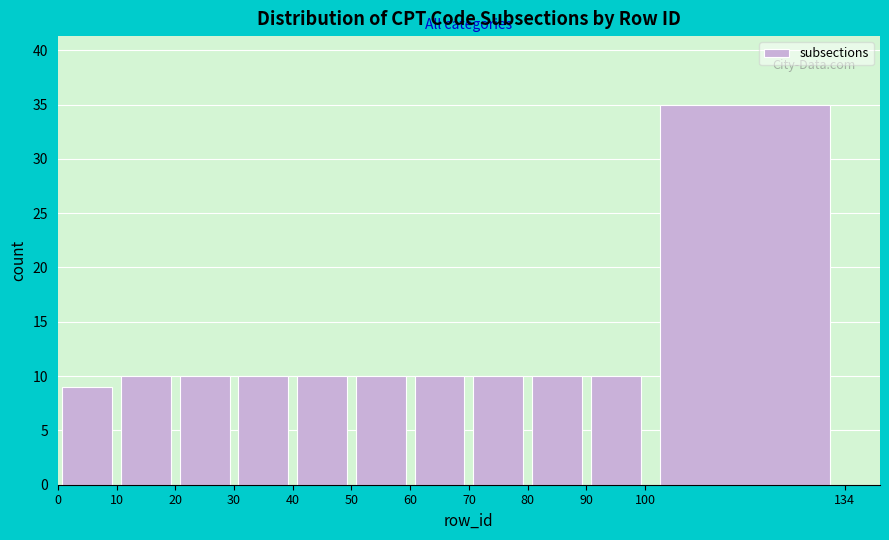

Reading left to right, list every bar in this chart as the range it spans on the x-axis followed by its height. The values are not printed on the chart, so give them approximately, as read against the axis.

0 to 10: 9
10 to 20: 10
20 to 30: 10
30 to 40: 10
40 to 50: 10
50 to 60: 10
60 to 70: 10
70 to 80: 10
80 to 90: 10
90 to 100: 10
100 to 134: 35